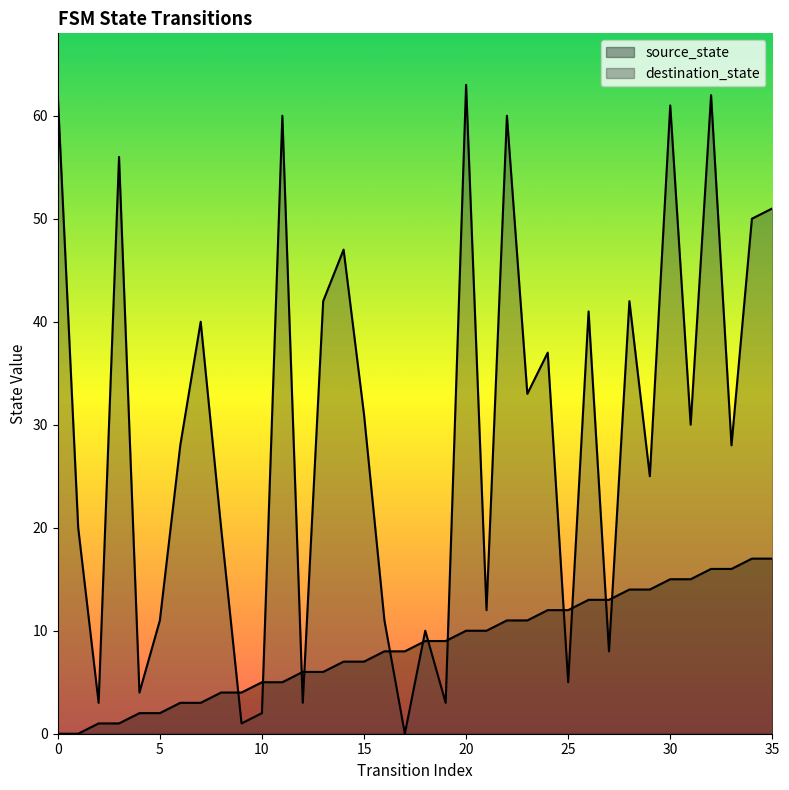

Is the value of destination_state at 18 greater than the value of source_state at 20?

No